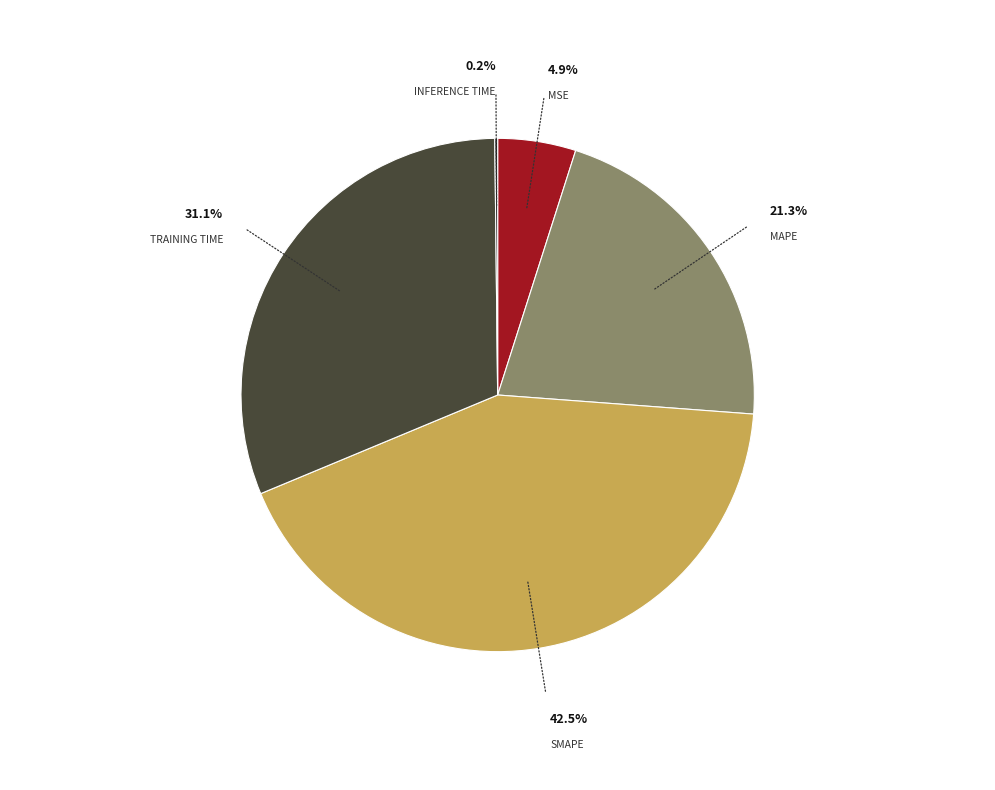

Is there a majority slice in this chart?

No